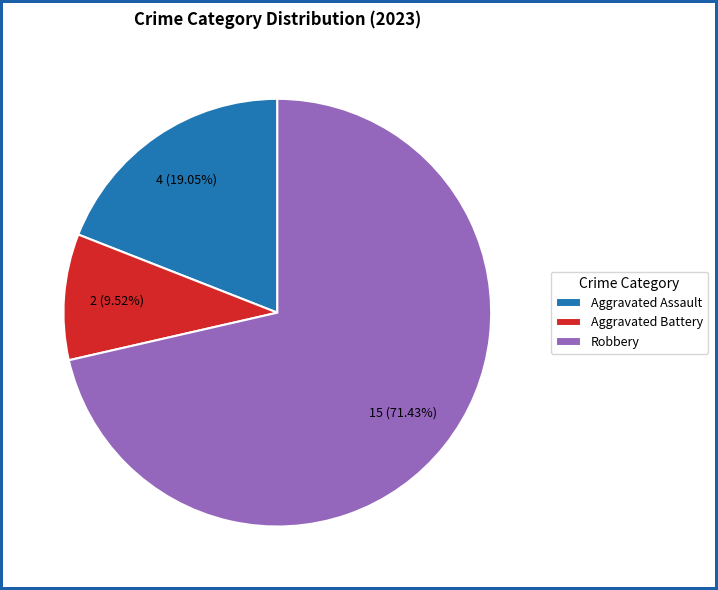

Does Robbery account for over 50% of the chart?

Yes